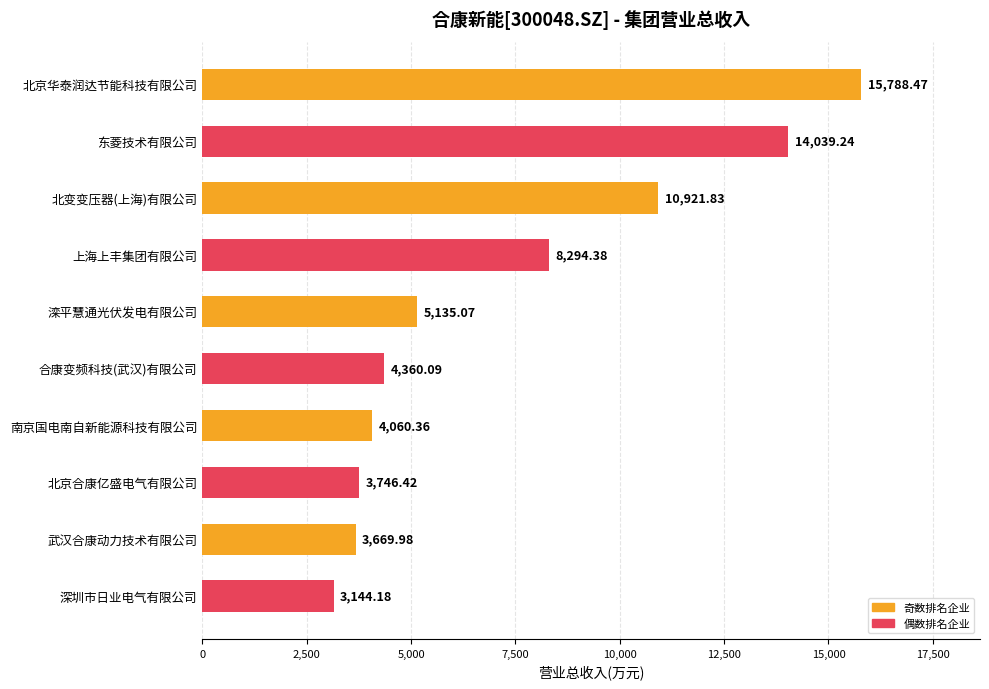

What is the label of the 8th bar from the bottom?

北变变压器(上海)有限公司